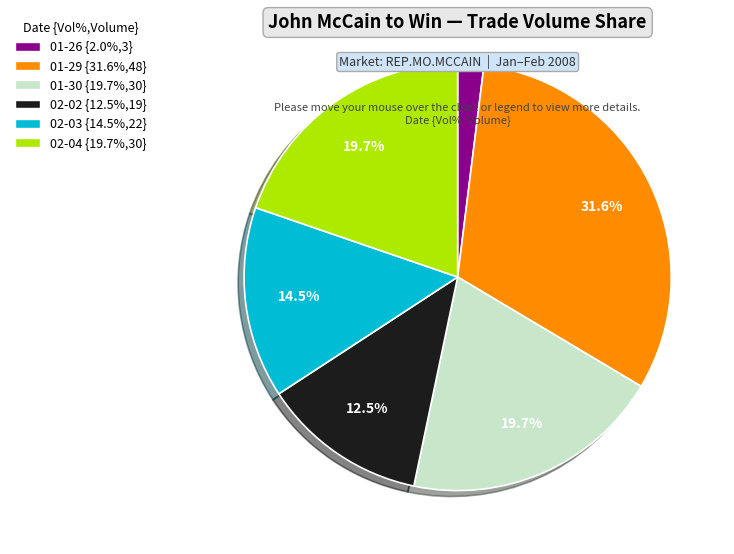

Does any single category account for the majority?

No